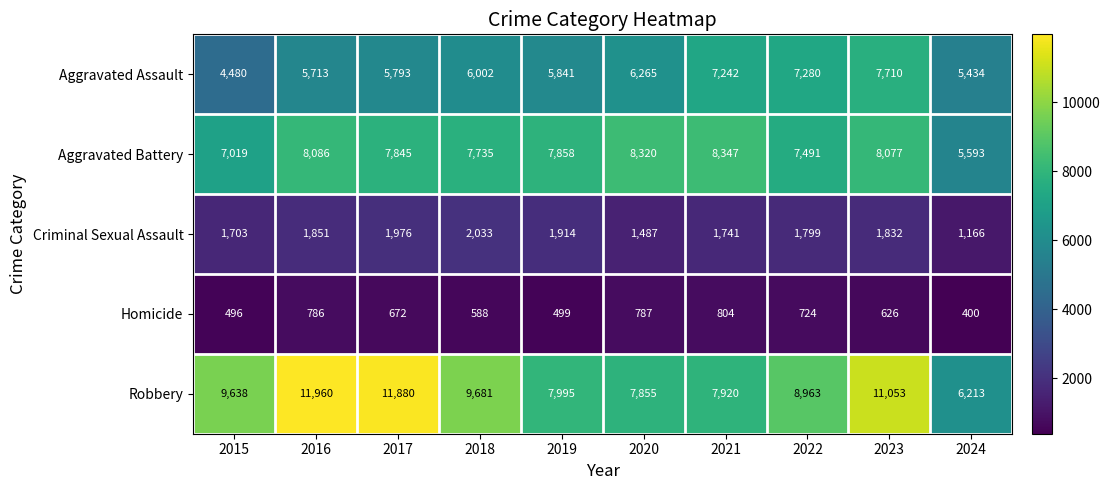

Which series has the widest spread of values?

Robbery